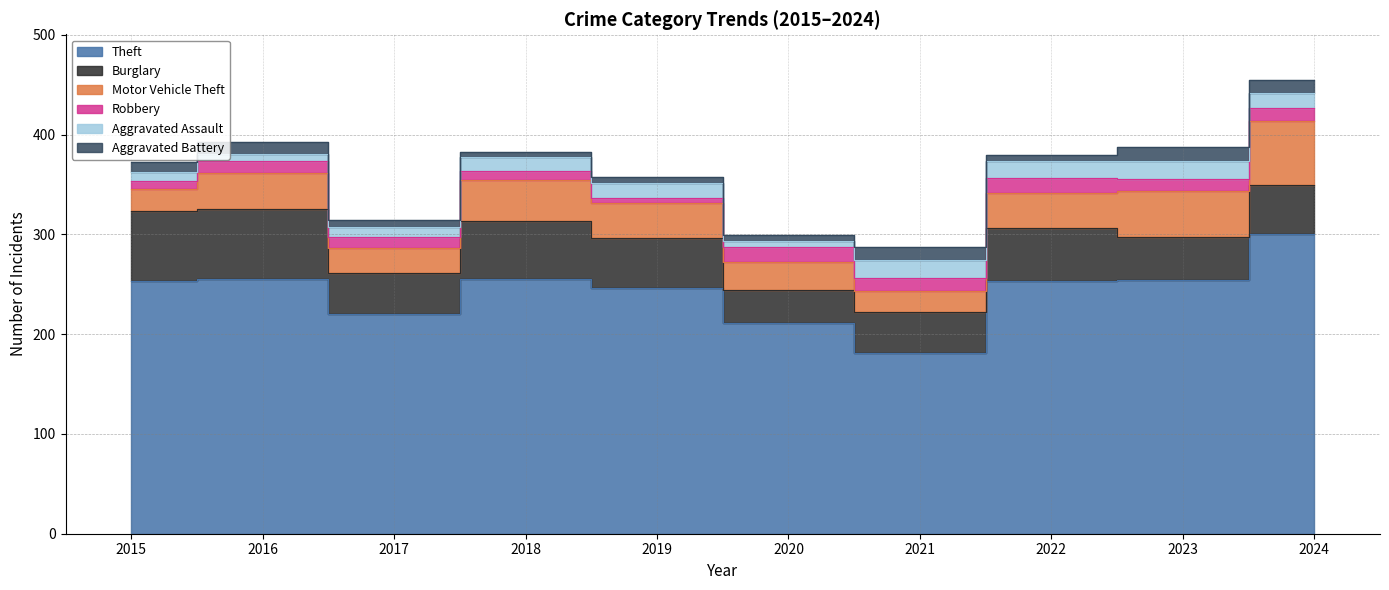

What is the value of the Robbery point at the 5th from the left?

5